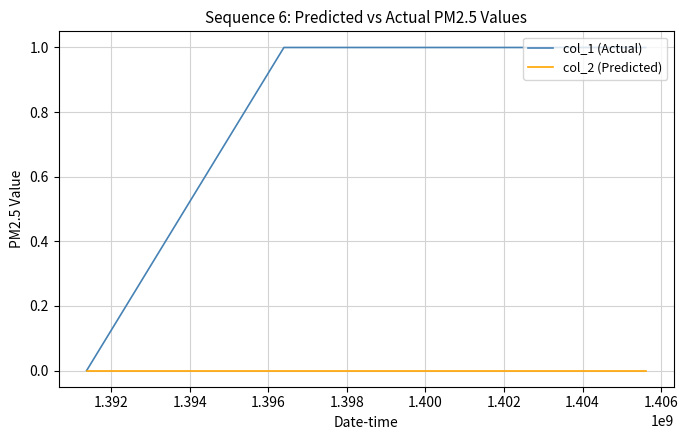

List the series in order of their peak value, lowest first.

col_2 (Predicted), col_1 (Actual)